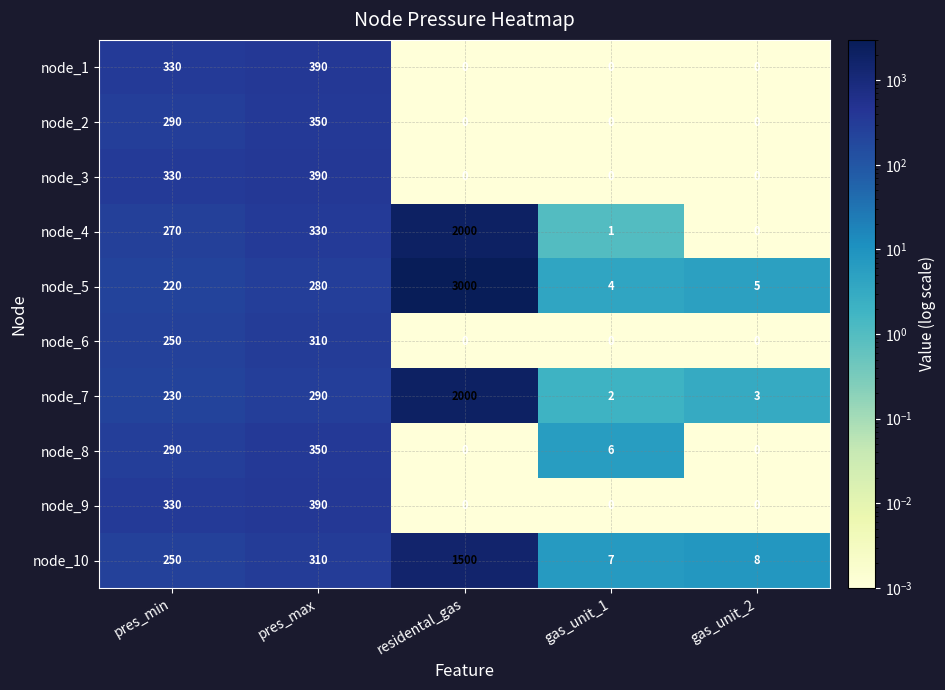

Where is node_2 nearest to the value 175?

pres_min